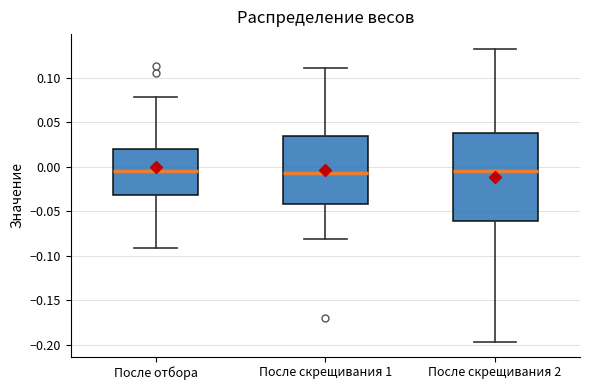

Reading left to right, transcribe this box plot: for each box, give where its median line is, the range the box spans, and where its two whiskers end, as read against the y-axis. The values are not printed on the chart, so give them approximately, as read against the axis.

После отбора: median -0.005, box -0.030 to 0.020, whiskers -0.090 to 0.080
После скрещивания 1: median -0.005, box -0.040 to 0.035, whiskers -0.080 to 0.110
После скрещивания 2: median -0.005, box -0.060 to 0.040, whiskers -0.195 to 0.135